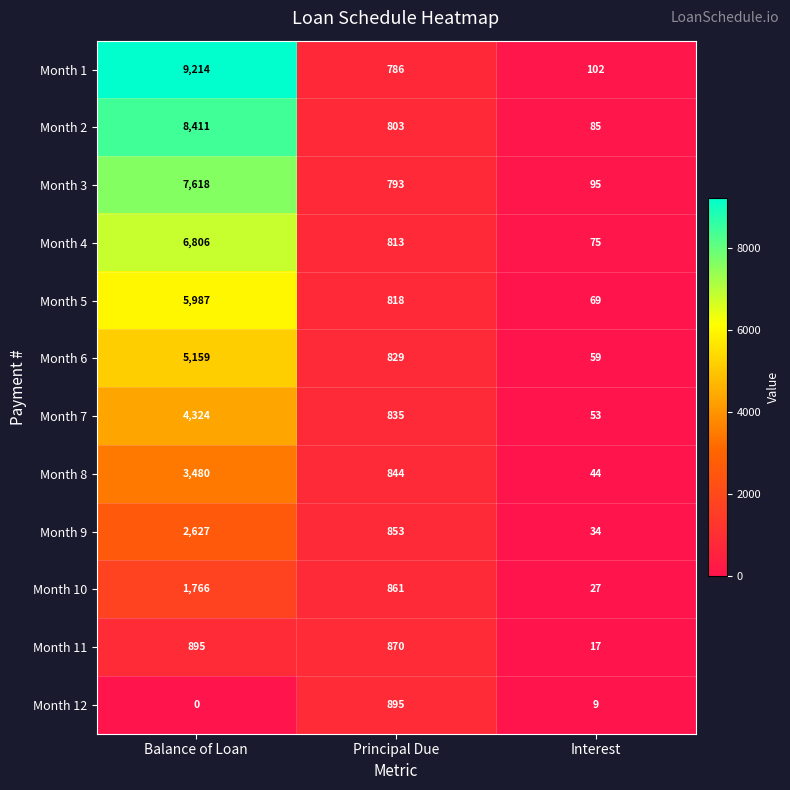

What is the total value across all series at Principal Due?

10000